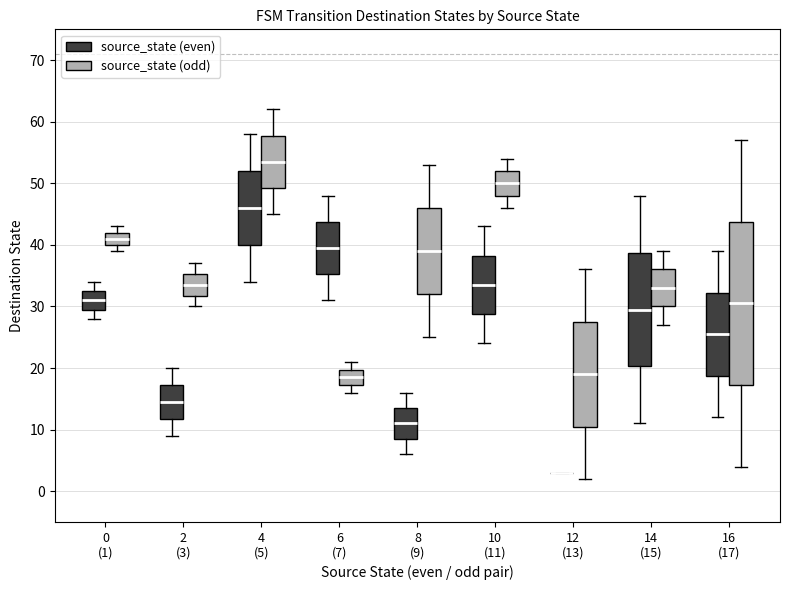

Reading left to right, read every box against the y-axis: the position of its median line, the range the box covers, and the ends of its whiskers. The values are not printed on the chart, so give them approximately, as read against the axis.

0 (1) (source_state (even)): median 31, box 30 to 33, whiskers 28 to 34
0 (1) (source_state (odd)): median 41, box 40 to 42, whiskers 39 to 43
2 (3) (source_state (even)): median 15, box 12 to 17, whiskers 9 to 20
2 (3) (source_state (odd)): median 34, box 32 to 35, whiskers 30 to 37
4 (5) (source_state (even)): median 46, box 40 to 52, whiskers 34 to 58
4 (5) (source_state (odd)): median 54, box 49 to 58, whiskers 45 to 62
6 (7) (source_state (even)): median 40, box 35 to 44, whiskers 31 to 48
6 (7) (source_state (odd)): median 19, box 17 to 20, whiskers 16 to 21
8 (9) (source_state (even)): median 11, box 9 to 14, whiskers 6 to 16
8 (9) (source_state (odd)): median 39, box 32 to 46, whiskers 25 to 53
10 (11) (source_state (even)): median 34, box 29 to 38, whiskers 24 to 43
10 (11) (source_state (odd)): median 50, box 48 to 52, whiskers 46 to 54
12 (13) (source_state (even)): box collapsed to a line at 3, whiskers 3 to 3
12 (13) (source_state (odd)): median 19, box 11 to 28, whiskers 2 to 36
14 (15) (source_state (even)): median 30, box 20 to 39, whiskers 11 to 48
14 (15) (source_state (odd)): median 33, box 30 to 36, whiskers 27 to 39
16 (17) (source_state (even)): median 26, box 19 to 32, whiskers 12 to 39
16 (17) (source_state (odd)): median 31, box 17 to 44, whiskers 4 to 57